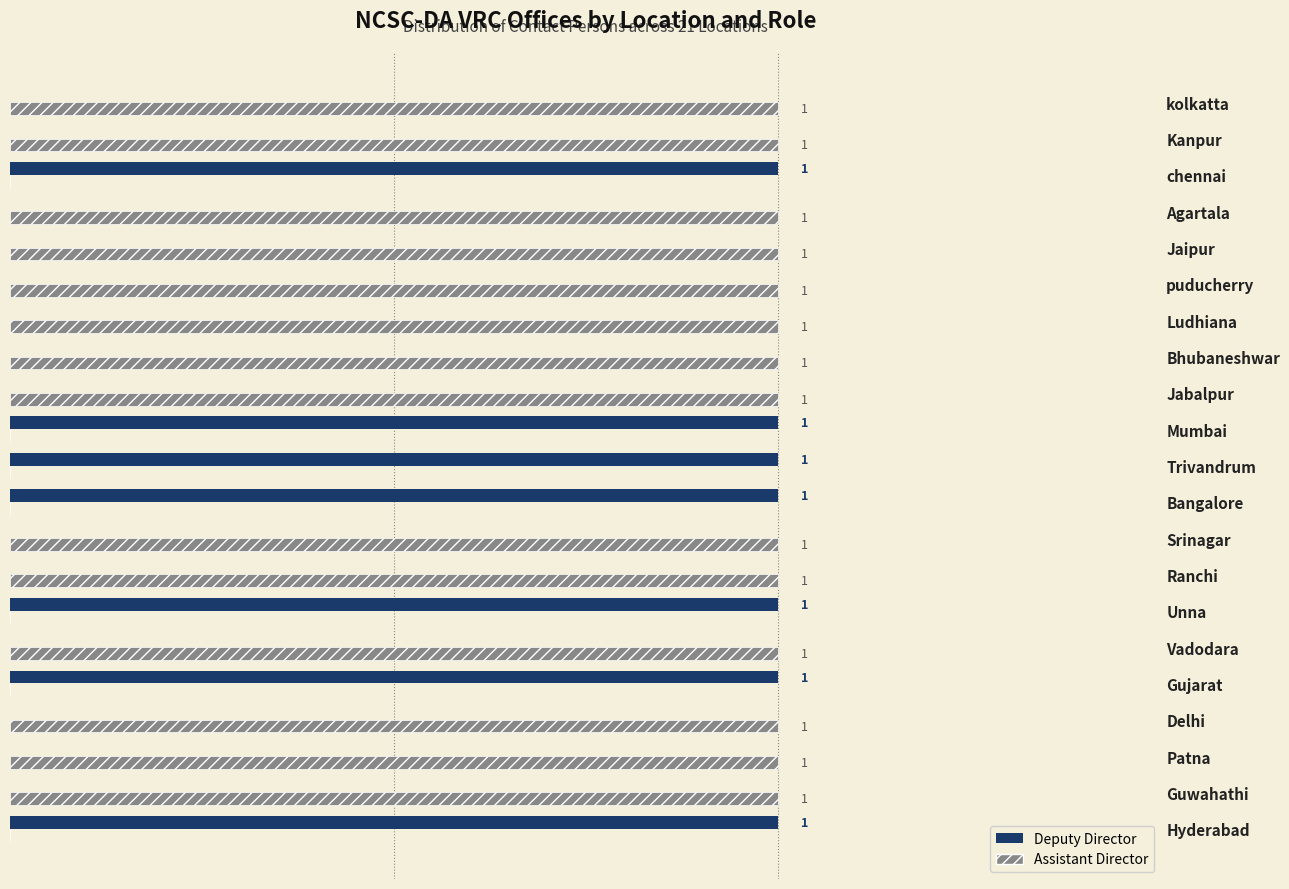

What are all the series names shown in the legend?

Deputy Director, Assistant Director